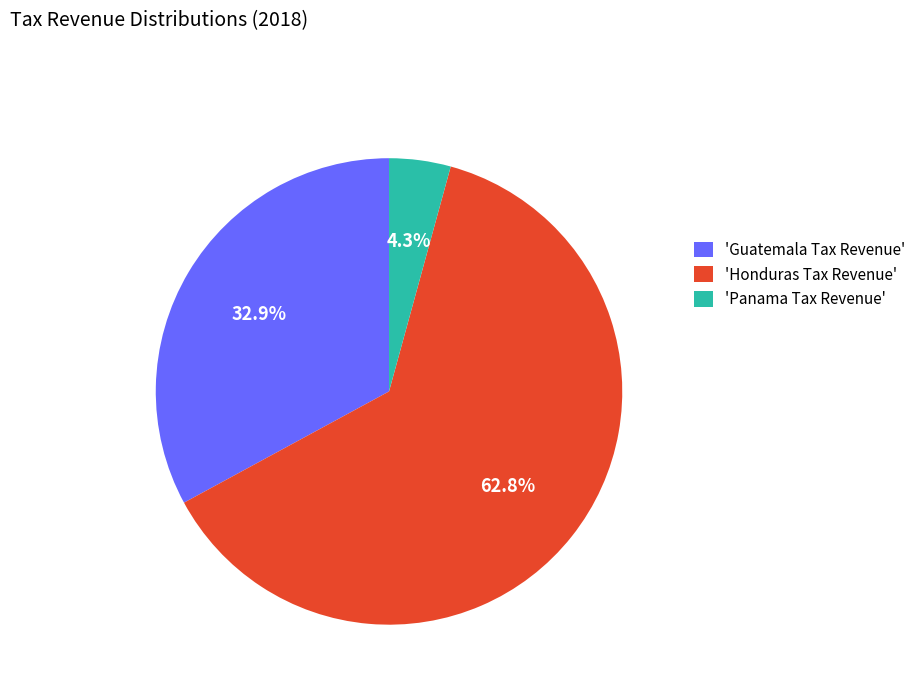

Which category has the smallest portion of the pie?

'Panama Tax Revenue'